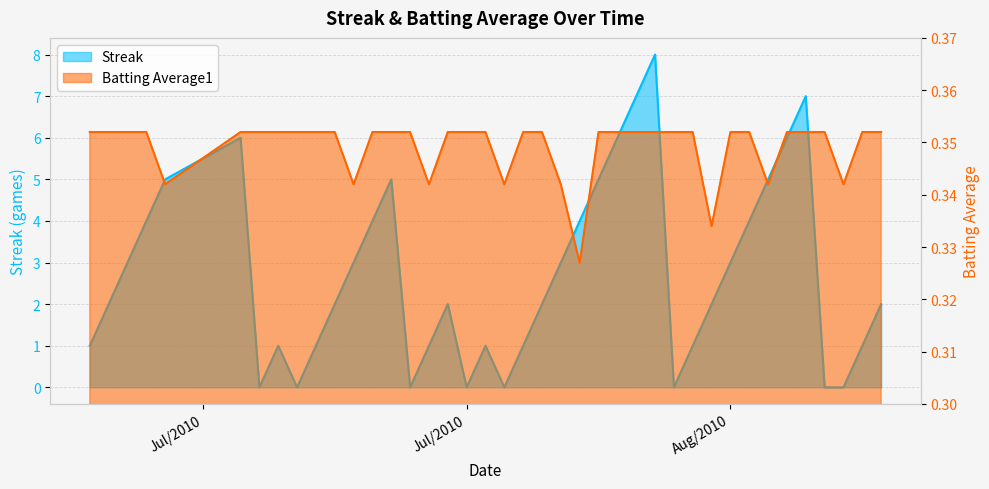

At which label does Batting Average1 reach its peak?

2010-07-07